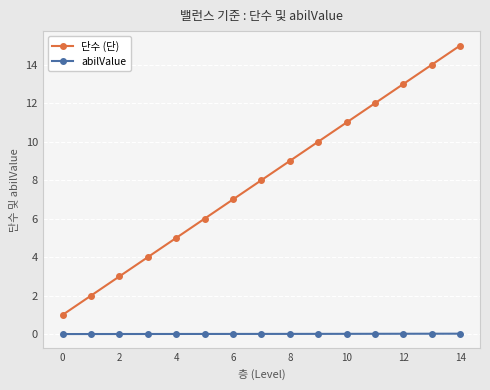

What is the value of the 단수 (단) point at the 10th from the left?

10.0